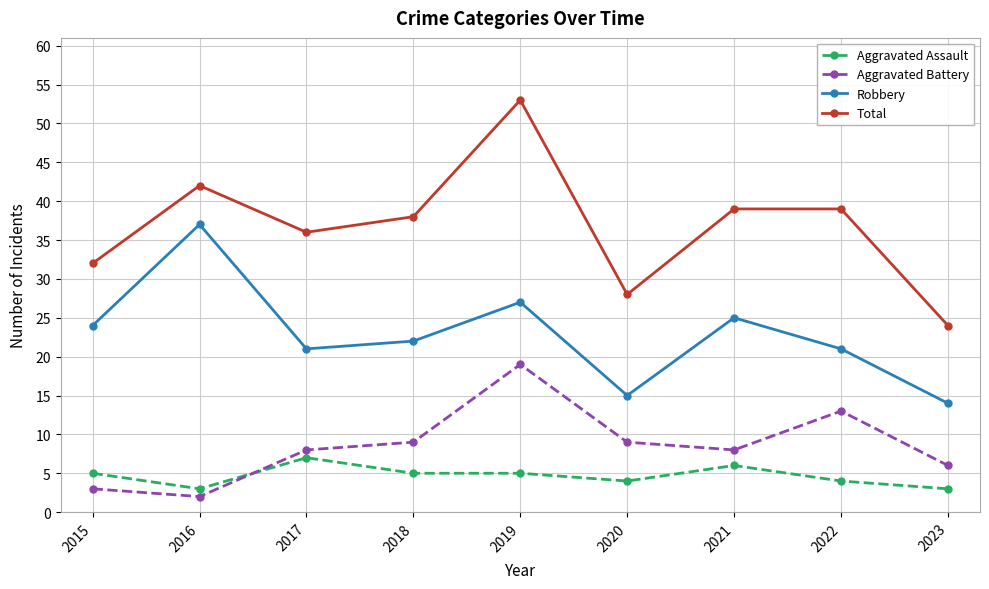

What is the difference between the Aggravated Battery values at 2018 and 2015?

6